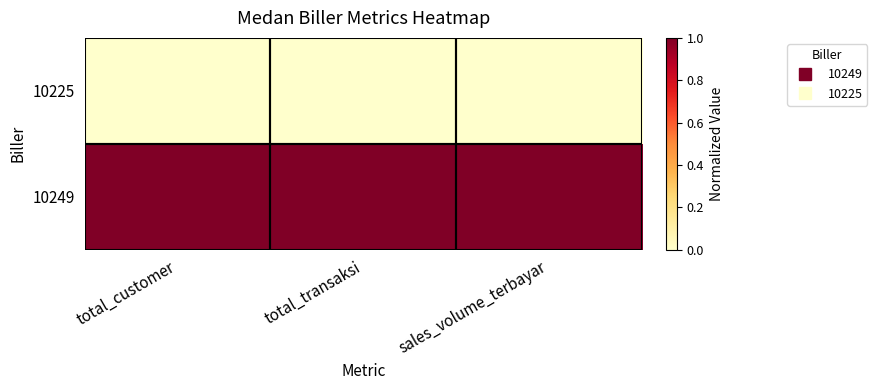

Reading left to right, extract all data points from this chart.

10249: total_customer=1	total_transaksi=1	sales_volume_terbayar=1
10225: total_customer=0	total_transaksi=0	sales_volume_terbayar=0